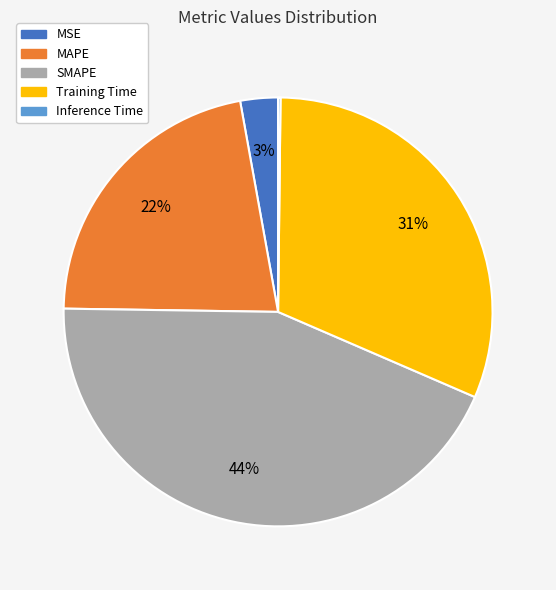

To the nearest percent, what is the combined percentage of MAPE and Training Time?

53%